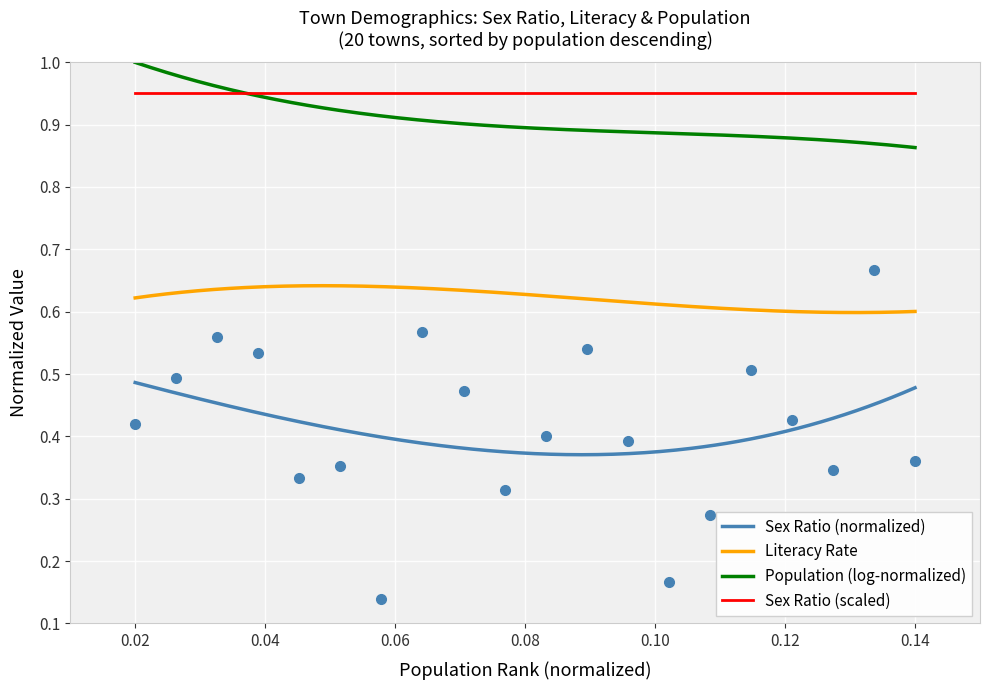

True or false: the data shows 0.0 at Swain.

False